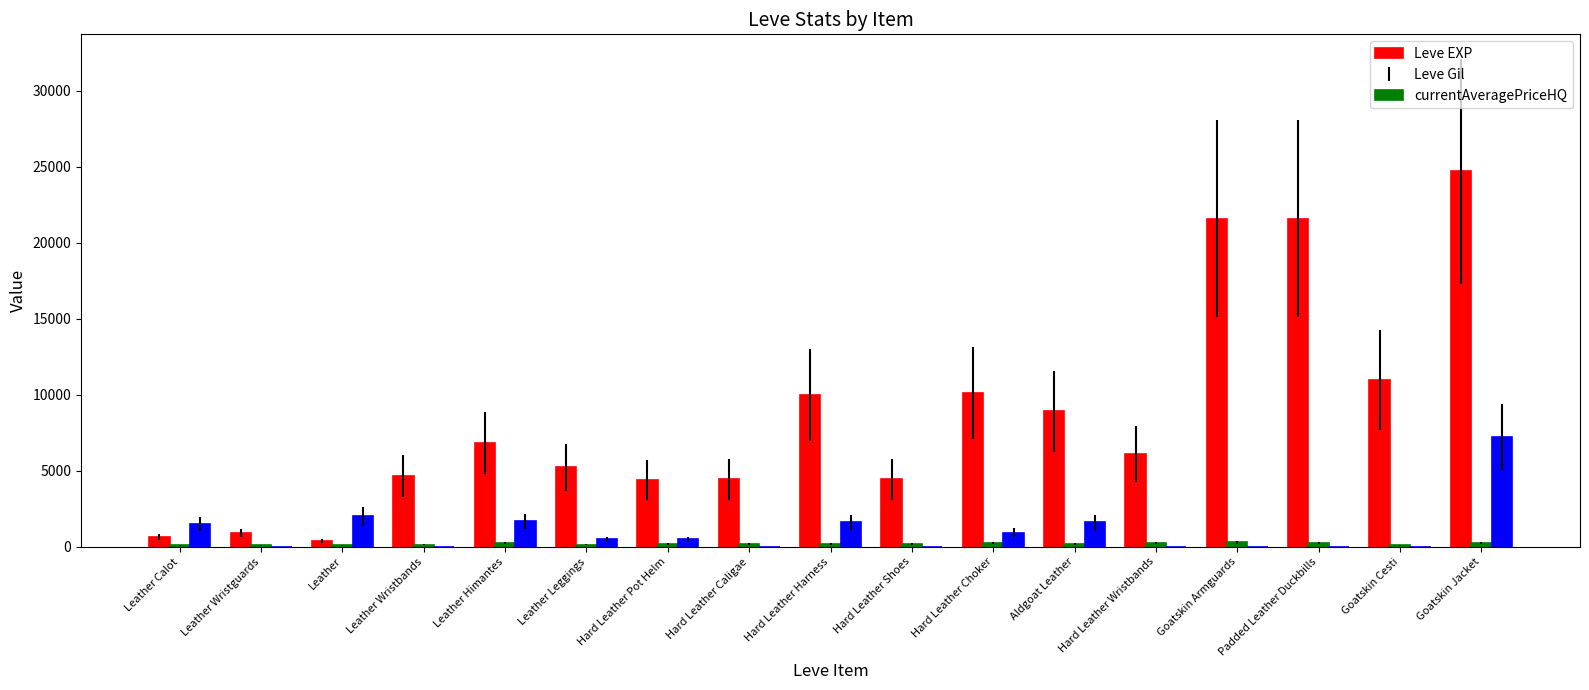

Which series has the largest total across all categories?

Leve EXP